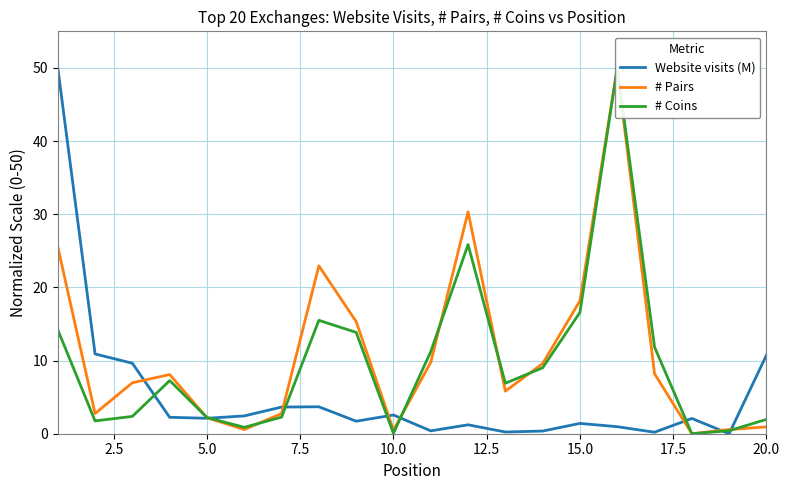

What is the value of the # Coins point at the 7th from the left?

2.3